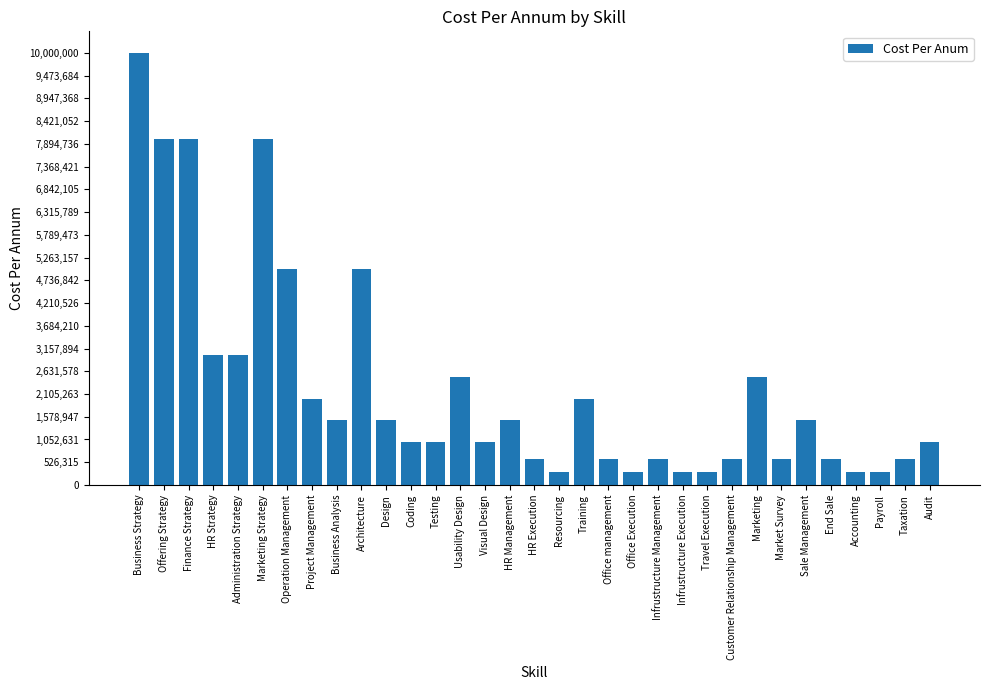

What is the greatest value displayed?

10000000